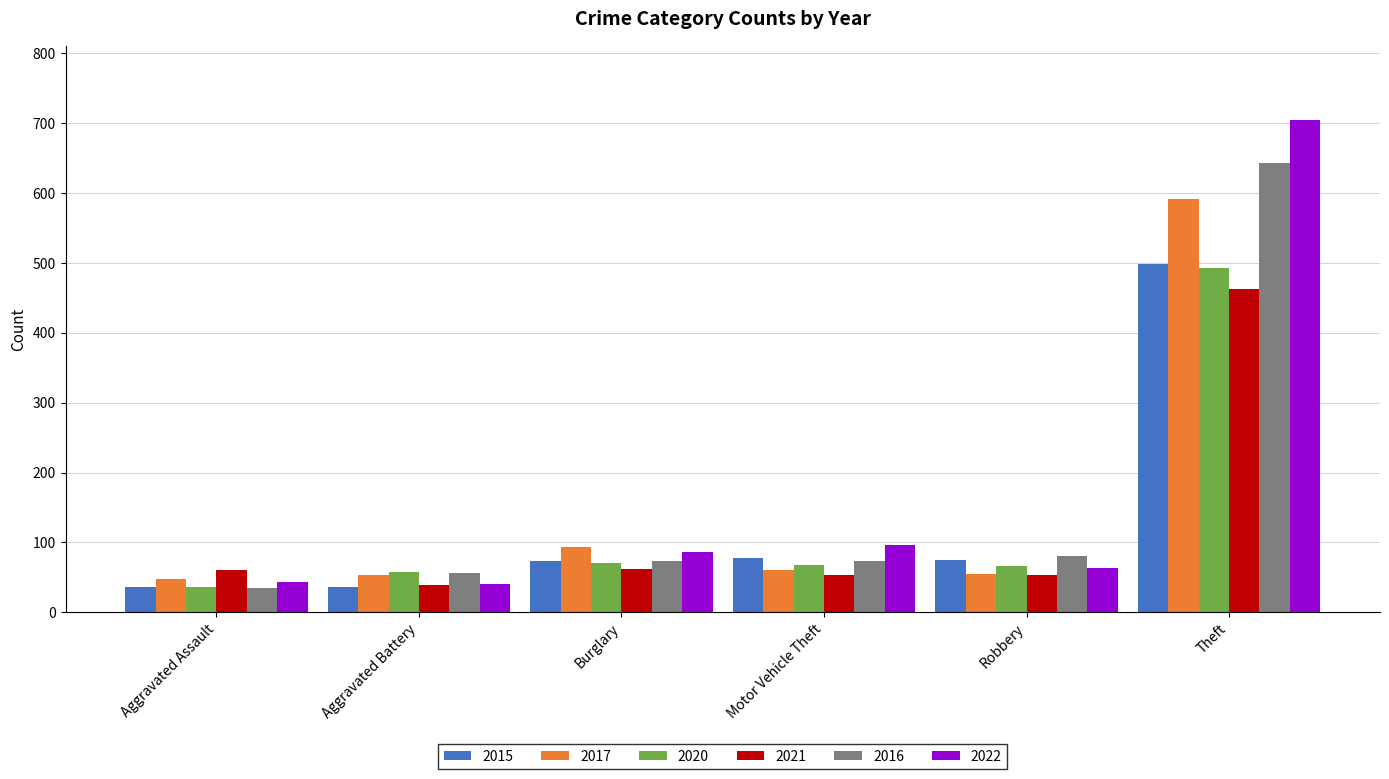

What is the lowest value of the 2015 series?

36